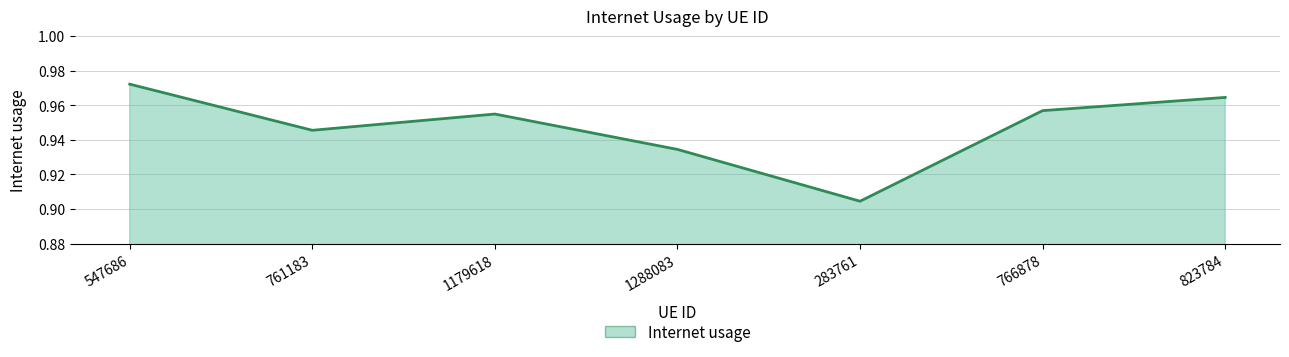

What is the sum of the values at 547686 and 283761?

1.9